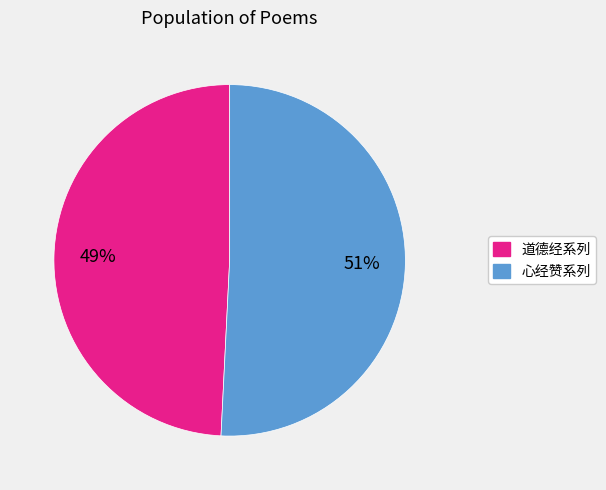

To the nearest percent, what is the average slice percentage?

50%